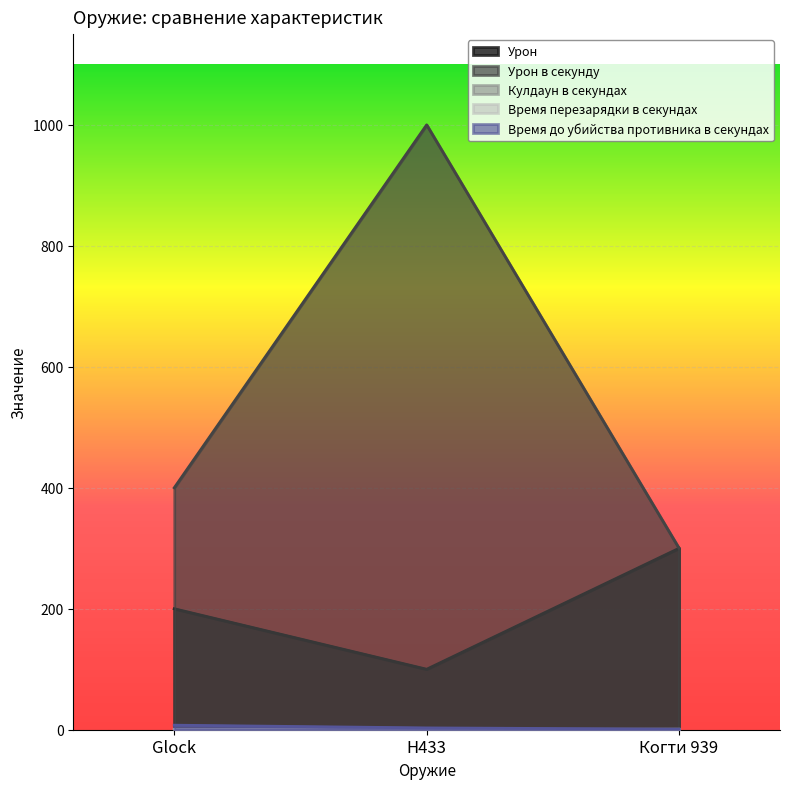

Is it true that Урон equals 275.7 at Glock?

False